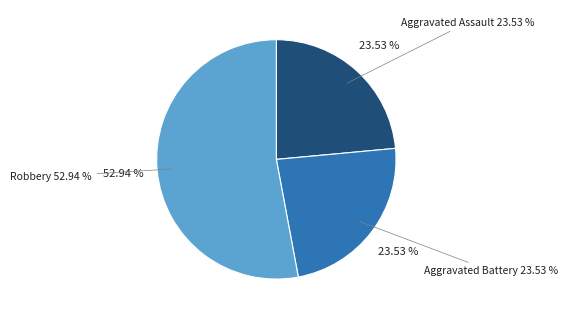

To the nearest percent, what is the combined percentage of Robbery and Aggravated Assault?

76%